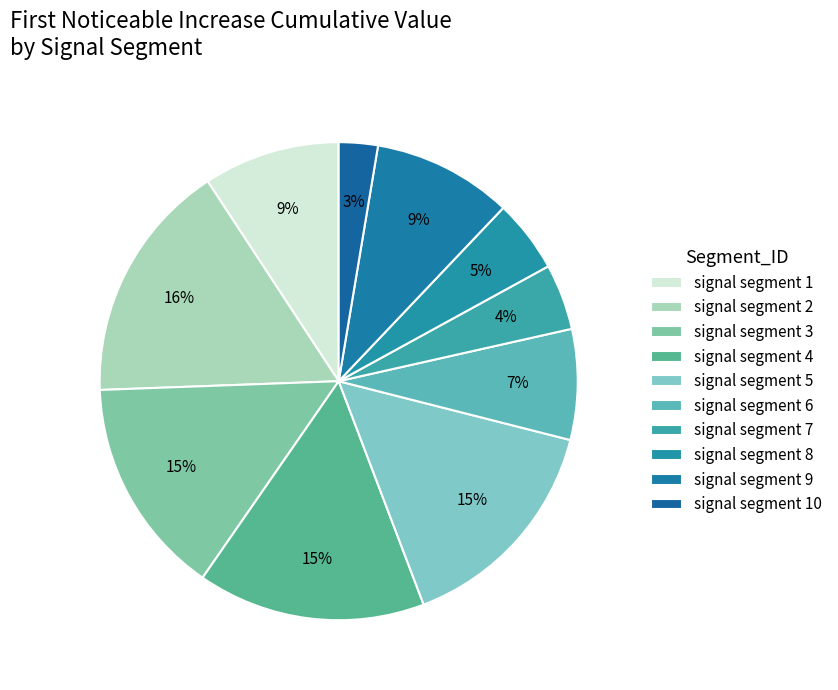

How many segments does this pie chart have?

10